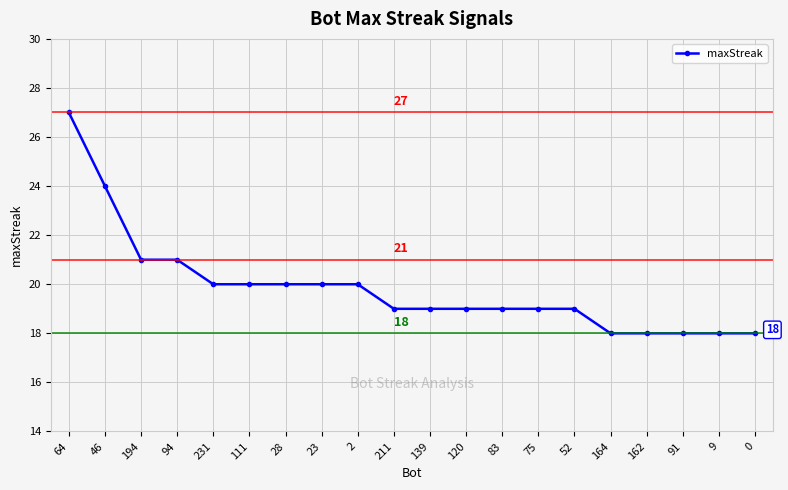

Which has a higher value, 139 or 0?

139